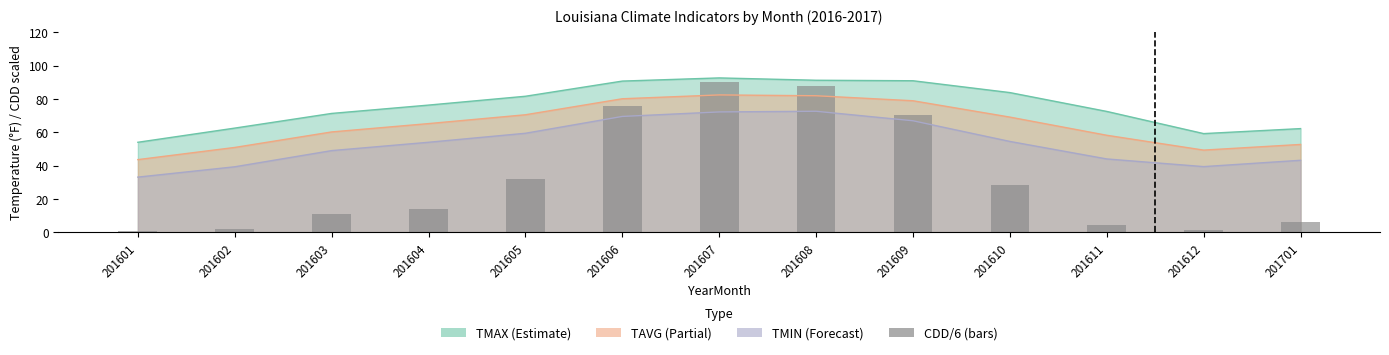

Is it true that the value at 201607 is 90.2?

True